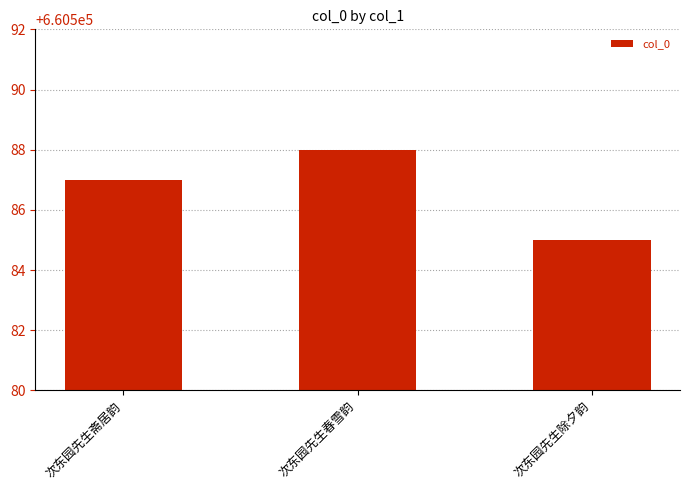

What is the change in value from 次东园先生春雪韵 to 次东园先生除夕韵?

-3